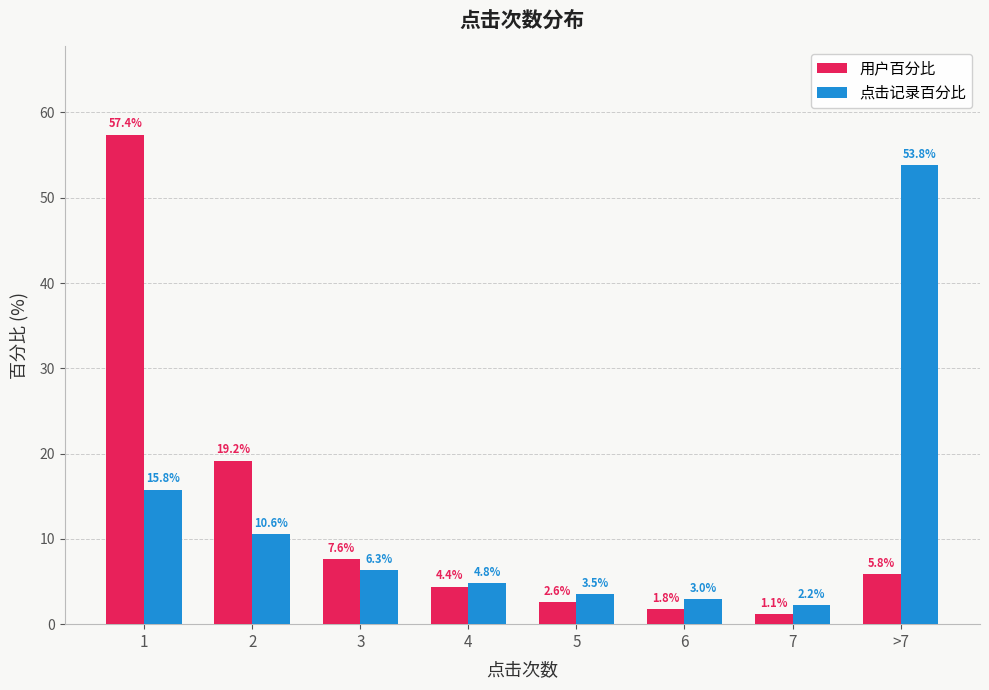

Is the value of 用户百分比 at 5 greater than the value of 点击记录百分比 at 4?

No